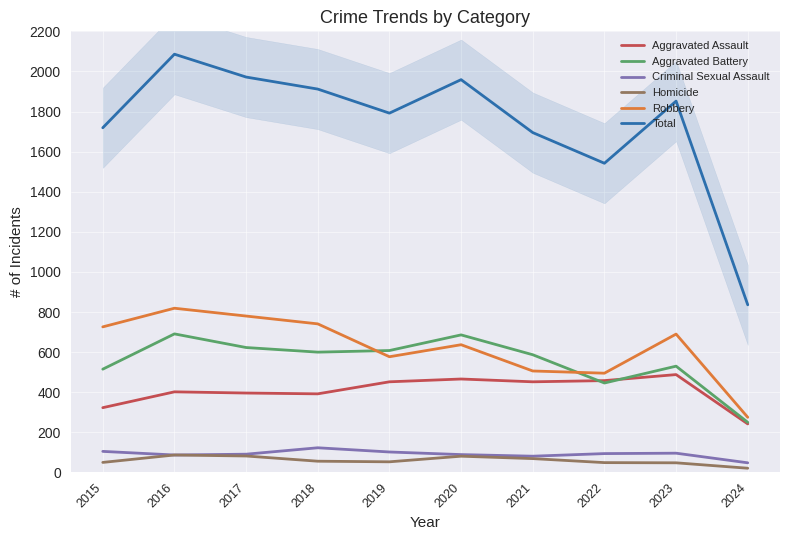

What are all the series names shown in the legend?

Aggravated Assault, Aggravated Battery, Criminal Sexual Assault, Homicide, Robbery, Total